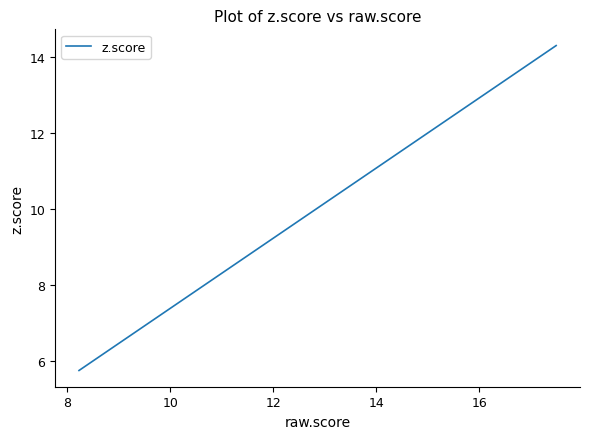

Does the chart have visible grid lines?

No